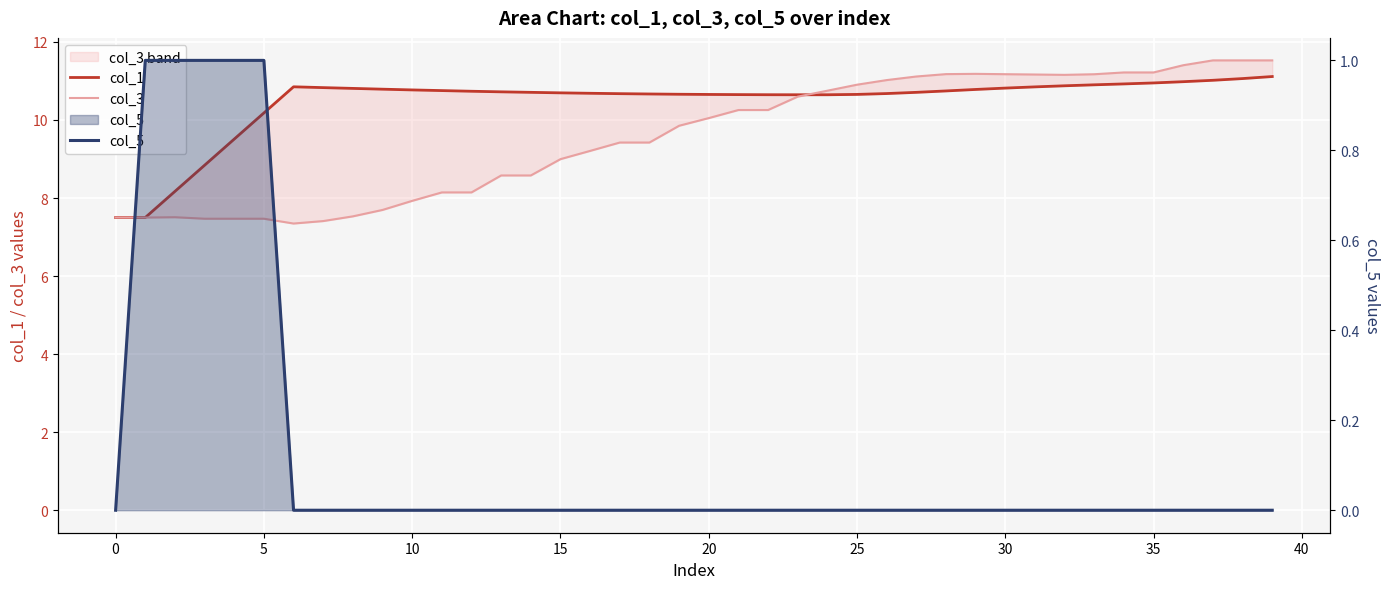

Reading left to right, extract all data points from this chart.

col_1: 7.5	7.5	8.2	8.8	9.5	10.2	10.8	10.8	10.8	10.8	10.8	10.8	10.7	10.7	10.7	10.7	10.7	10.7	10.7	10.7	10.7	10.7	10.6	10.6	10.6	10.7	10.7	10.7	10.7	10.8	10.8	10.8	10.9	10.9	10.9	10.9	11.0	11.0	11.1	11.1
col_3: 7.5	7.5	7.5	7.5	7.5	7.5	7.3	7.4	7.5	7.7	7.9	8.1	8.1	8.6	8.6	9.0	9.2	9.4	9.4	9.9	10.0	10.3	10.3	10.6	10.8	10.9	11.0	11.1	11.2	11.2	11.2	11.2	11.2	11.2	11.2	11.2	11.4	11.5	11.5	11.5
col_5: 0.0	1.0	1.0	1.0	1.0	1.0	0.0	0.0	0.0	0.0	0.0	0.0	0.0	0.0	0.0	0.0	0.0	0.0	0.0	0.0	0.0	0.0	0.0	0.0	0.0	0.0	0.0	0.0	0.0	0.0	0.0	0.0	0.0	0.0	0.0	0.0	0.0	0.0	0.0	0.0